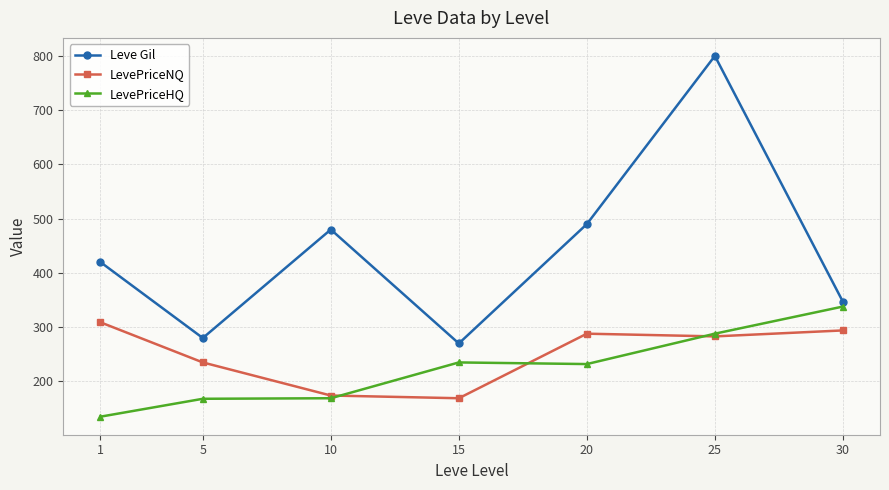

How many interior local peaks does the Leve Gil series have?

2